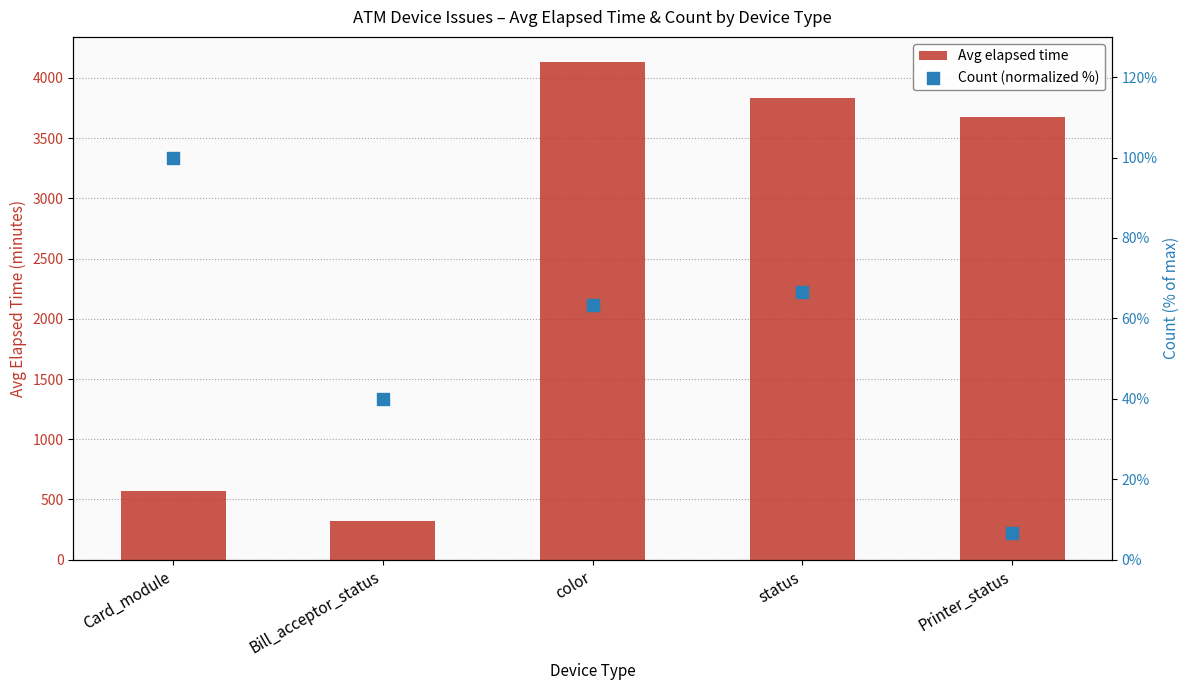

Is the value of Count (normalized %) at status greater than the value of Avg elapsed time at Bill_acceptor_status?

No